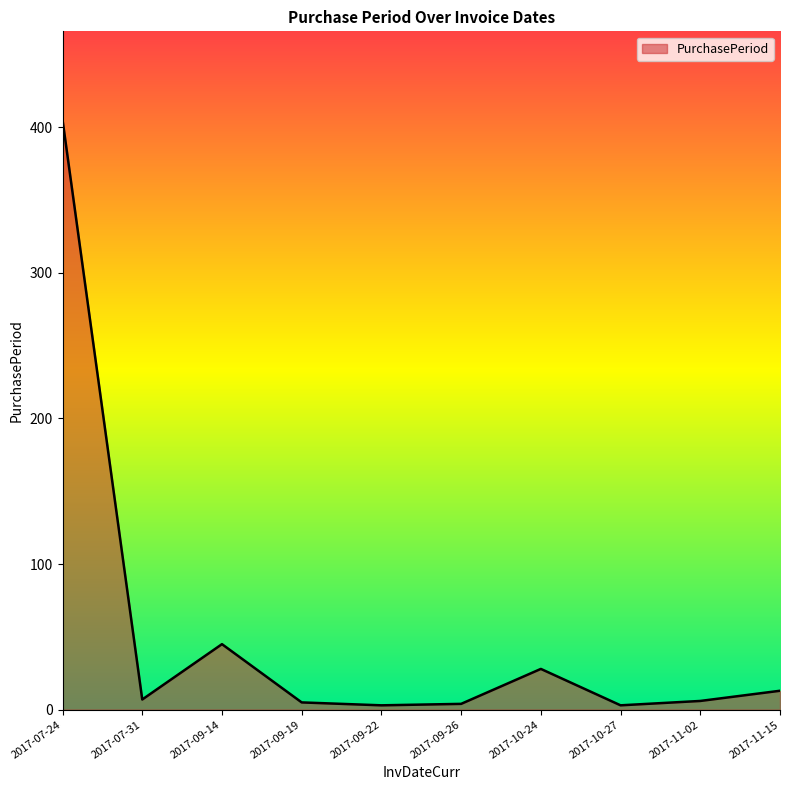

What position from the left is 2017-11-15?

10